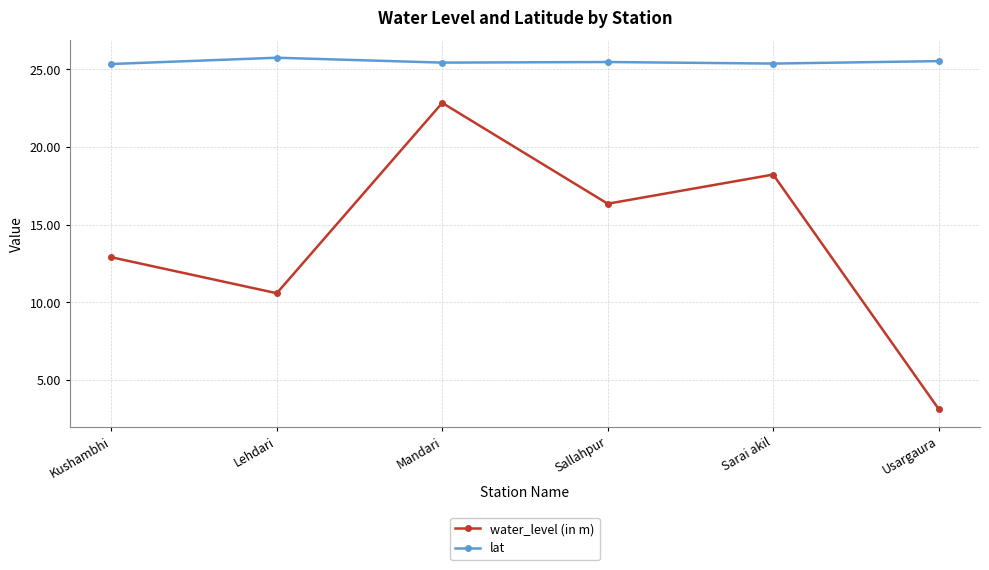

Rank the series by their average value, from highest to lowest.

lat, water_level (in m)